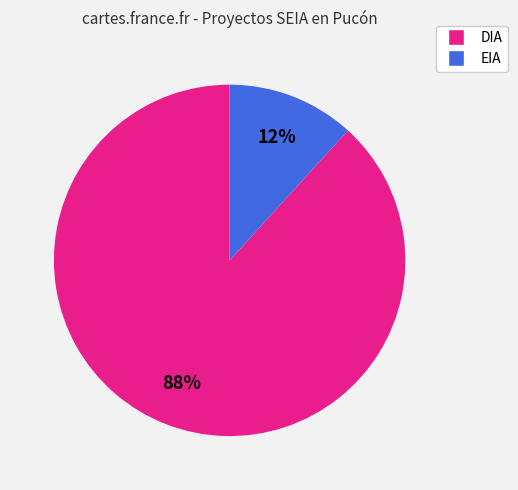

Rank the categories by value from lowest to highest.

EIA, DIA